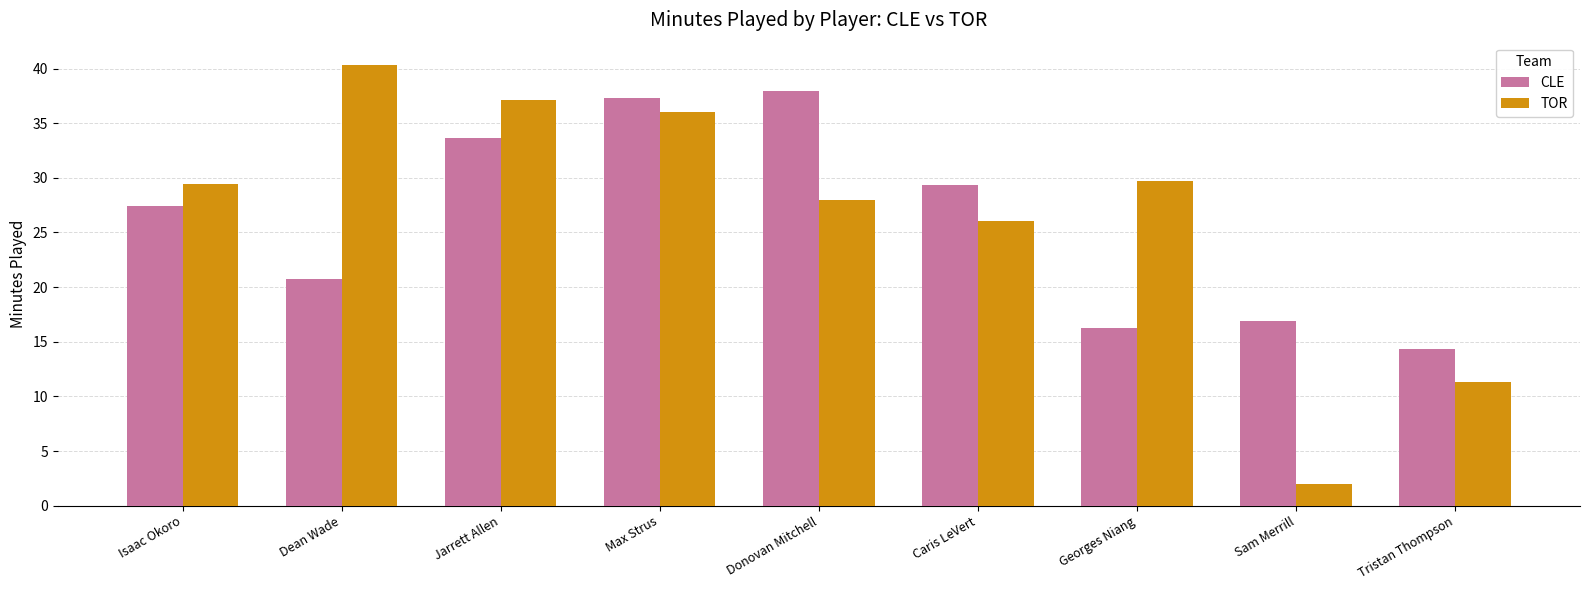

True or false: TOR has a value of 16.6 at Donovan Mitchell.

False